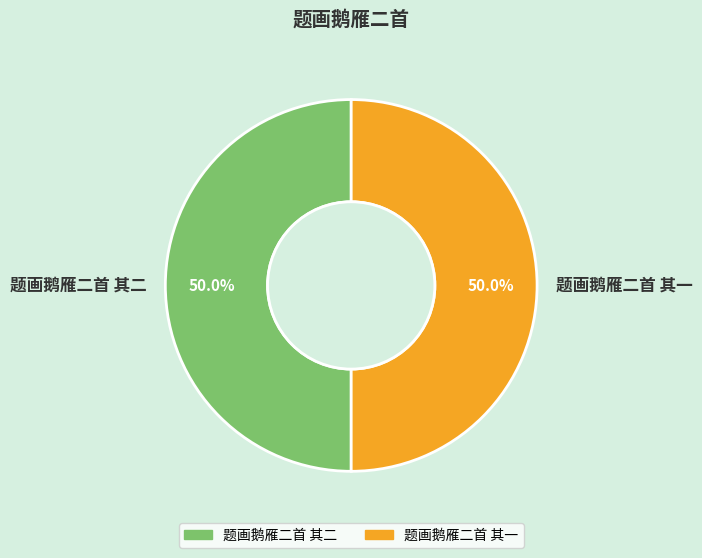

Is it true that 题画鹅雁二首 其二 is 50% of the pie?

True